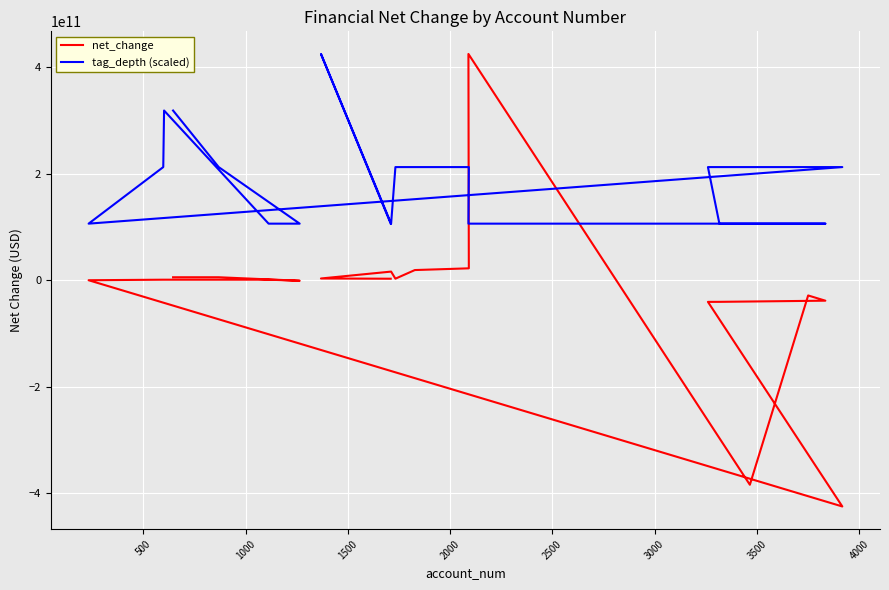

Reading left to right, transcribe all the data shown in this chart.

net_change: 5564000000	5564000000	-1003000000	976000000	962000000	962000000	-27000000	-425112000000	-40706000000	-40634000000	-38465000000	-28650000000	-384310000000	425112000000	22330000000	19082000000	2890000000	16192000000	3248000000	2814000000
tag_depth (scaled): 318834000000	212556000000	106278000000	106278000000	318834000000	212556000000	106278000000	212556000000	212556000000	106278000000	106278000000	106278000000	106278000000	106278000000	212556000000	212556000000	212556000000	106278000000	425112000000	106278000000